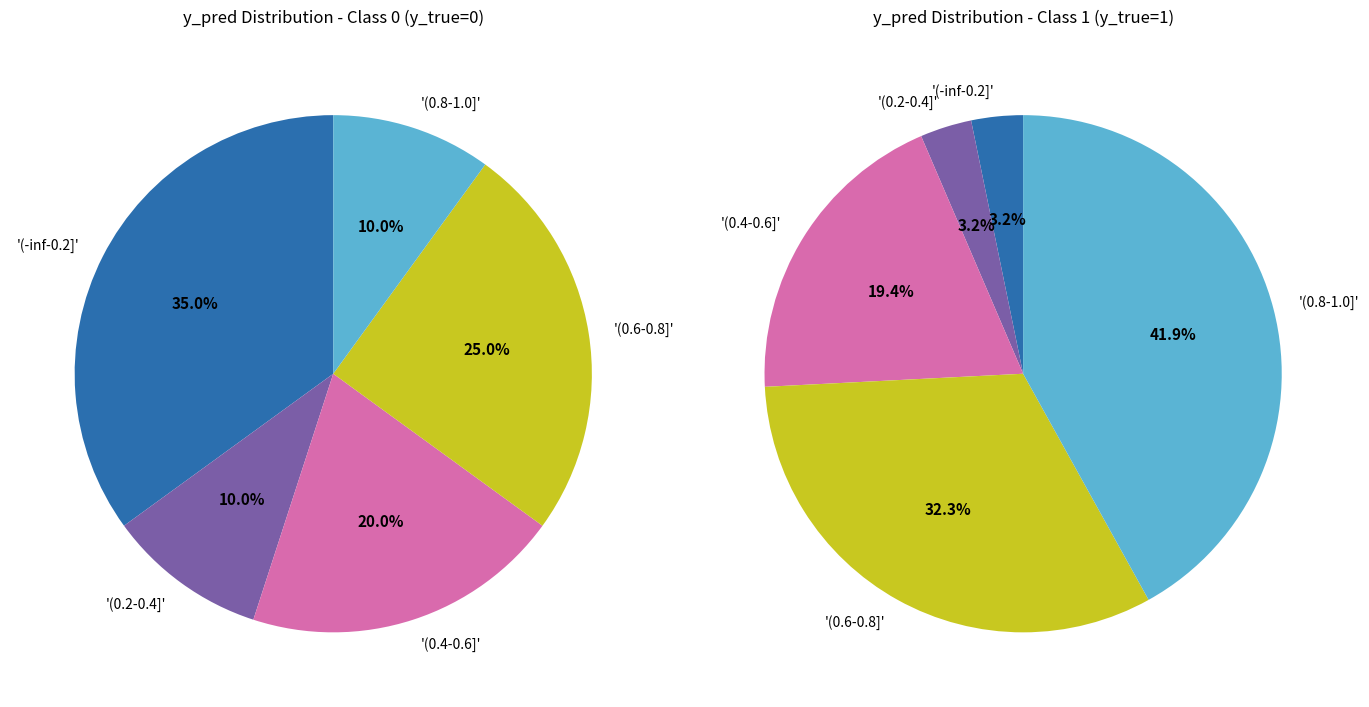

Approximately how many times larger is the value at y_true=0 compared to y_true=1?

0.6